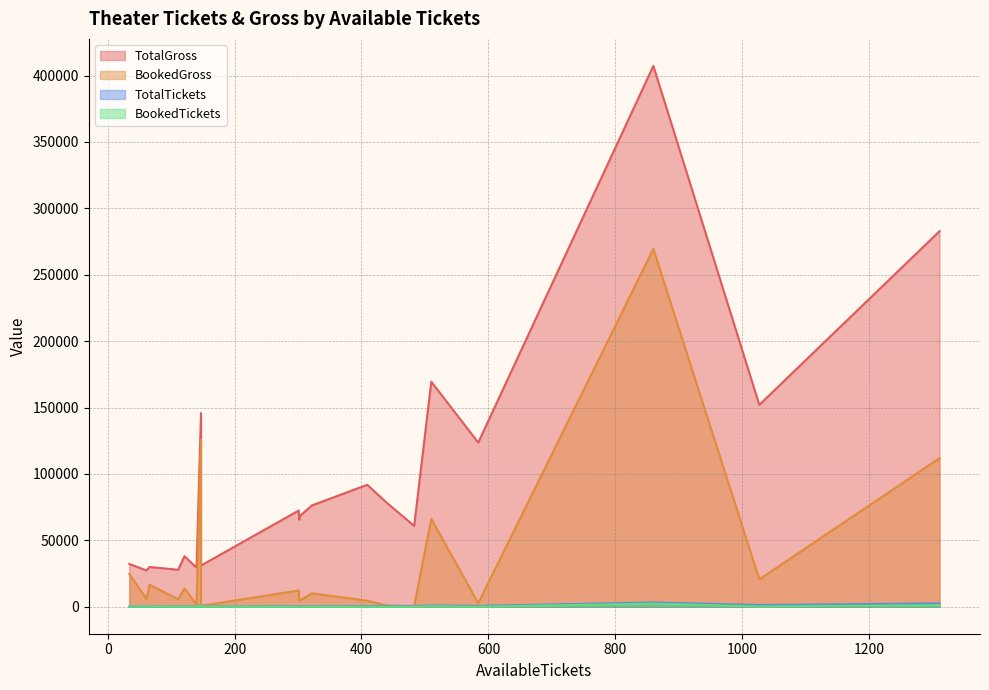

Where do BookedGross and TotalTickets first cross each other?

147 and 483